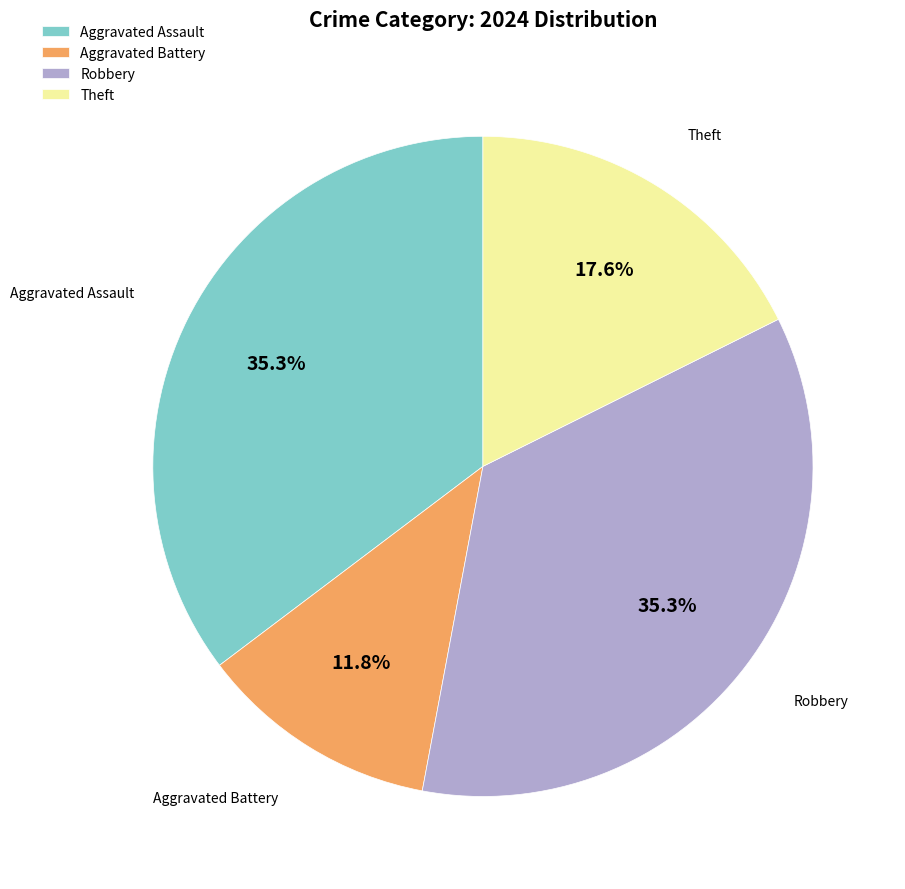

Which category has the smallest portion of the pie?

Aggravated Battery